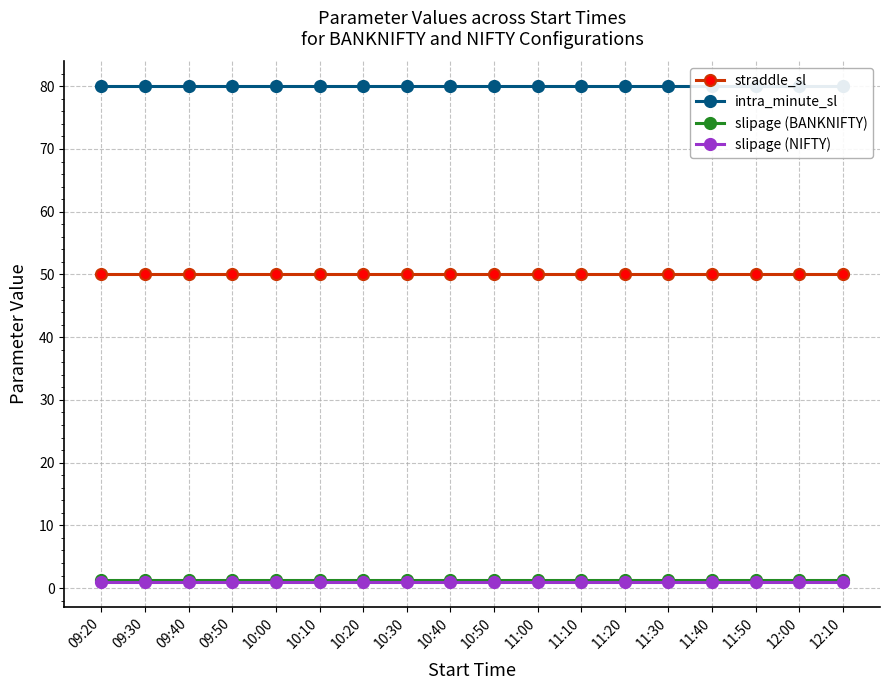

True or false: intra_minute_sl and straddle_sl intersect in this chart.

False